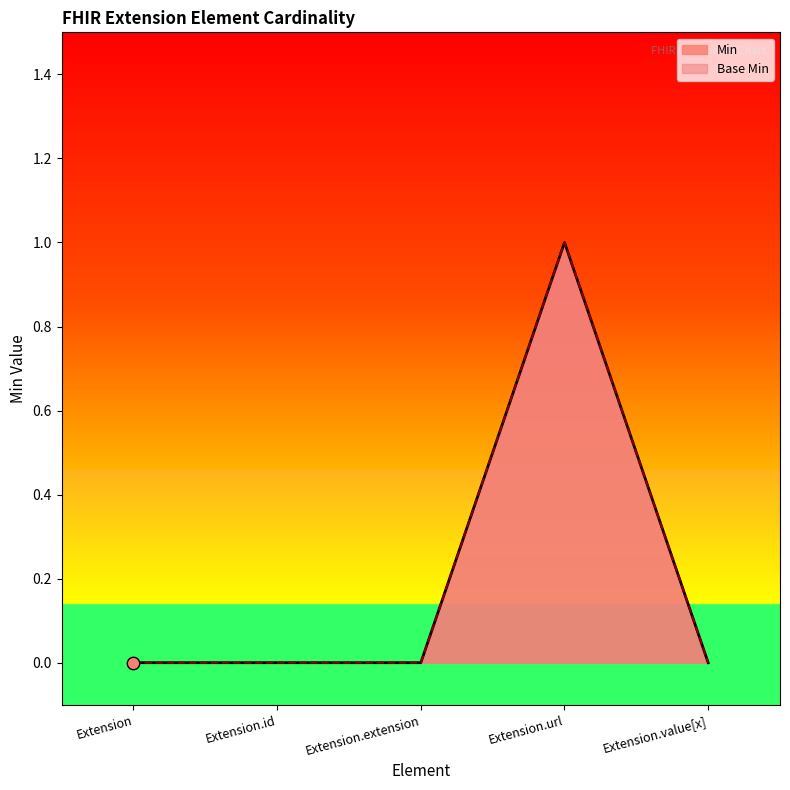

Which series has the largest Y range (max minus min)?

Min